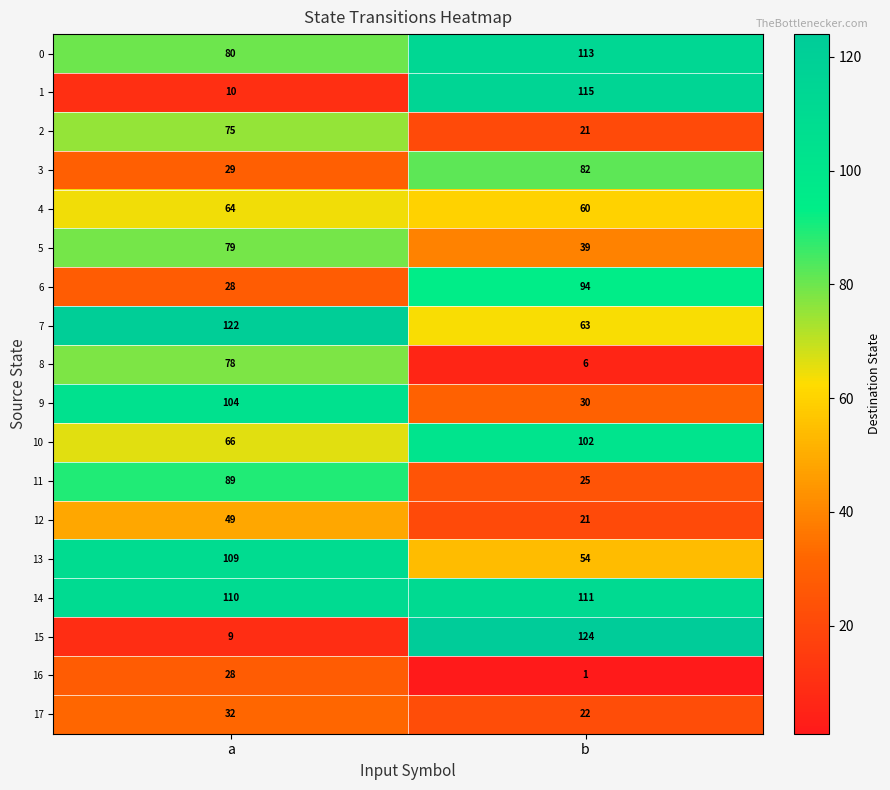

The value of 14 at b is 111. True or false?

True